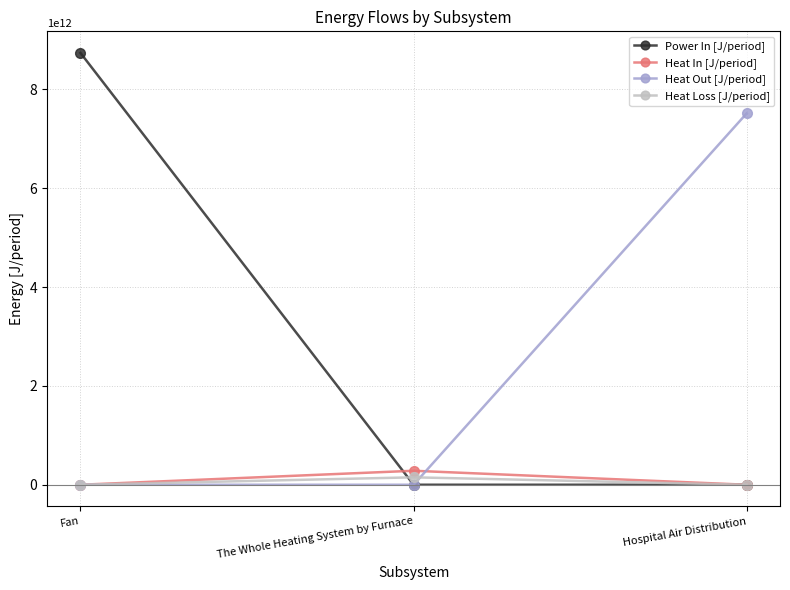

The value of Heat In [J/period] at Hospital Air Distribution is 0.0. True or false?

True